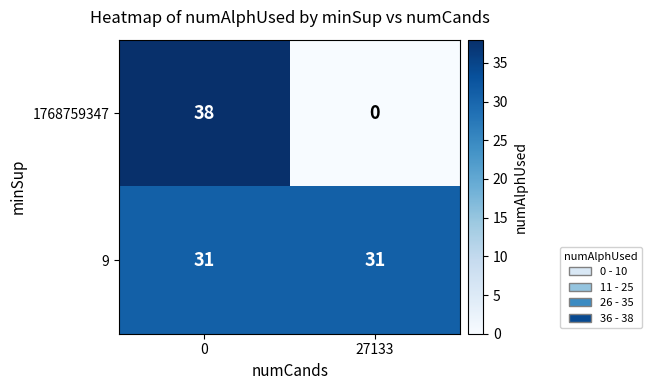

What is the sum of the 9 values at 0 and 27133?

62